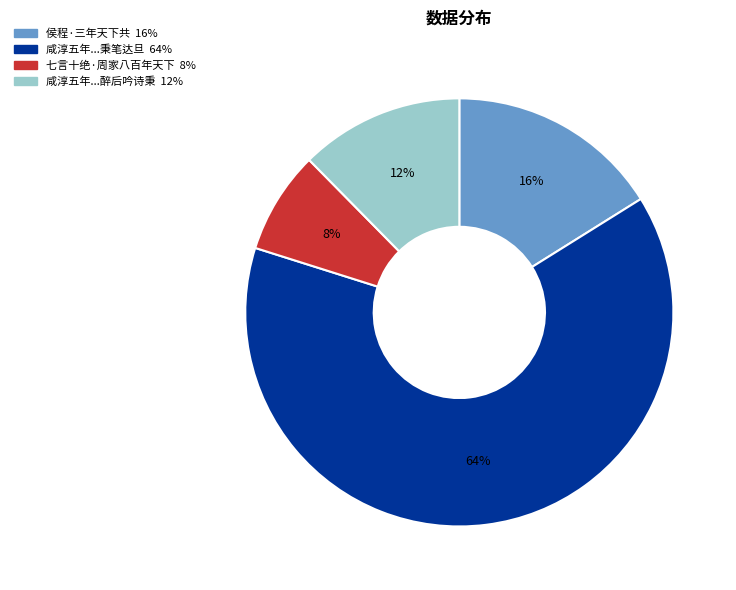

To the nearest percent, what is the average slice percentage?

25%